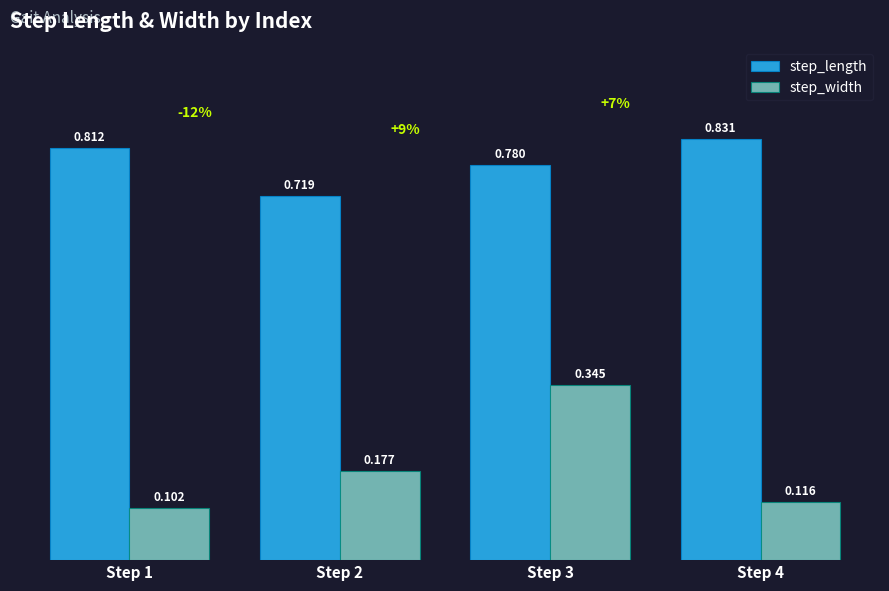

What is the spread (max minus min) of values at Step 3?

0.4